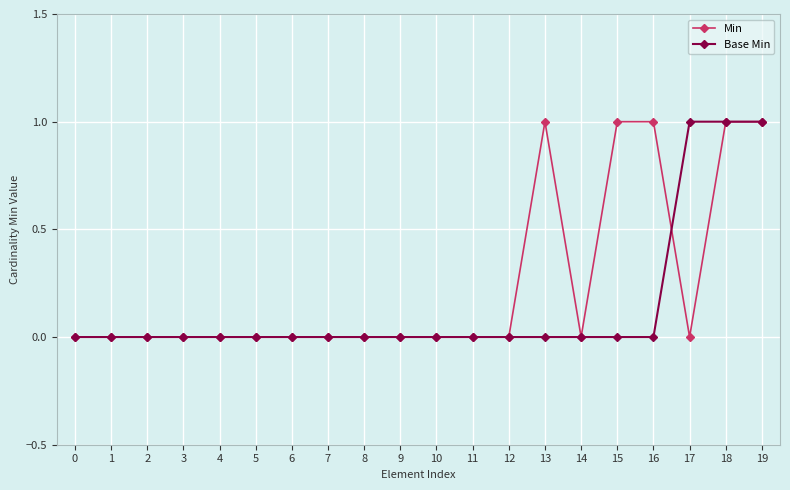

What are all the series names shown in the legend?

Min, Base Min